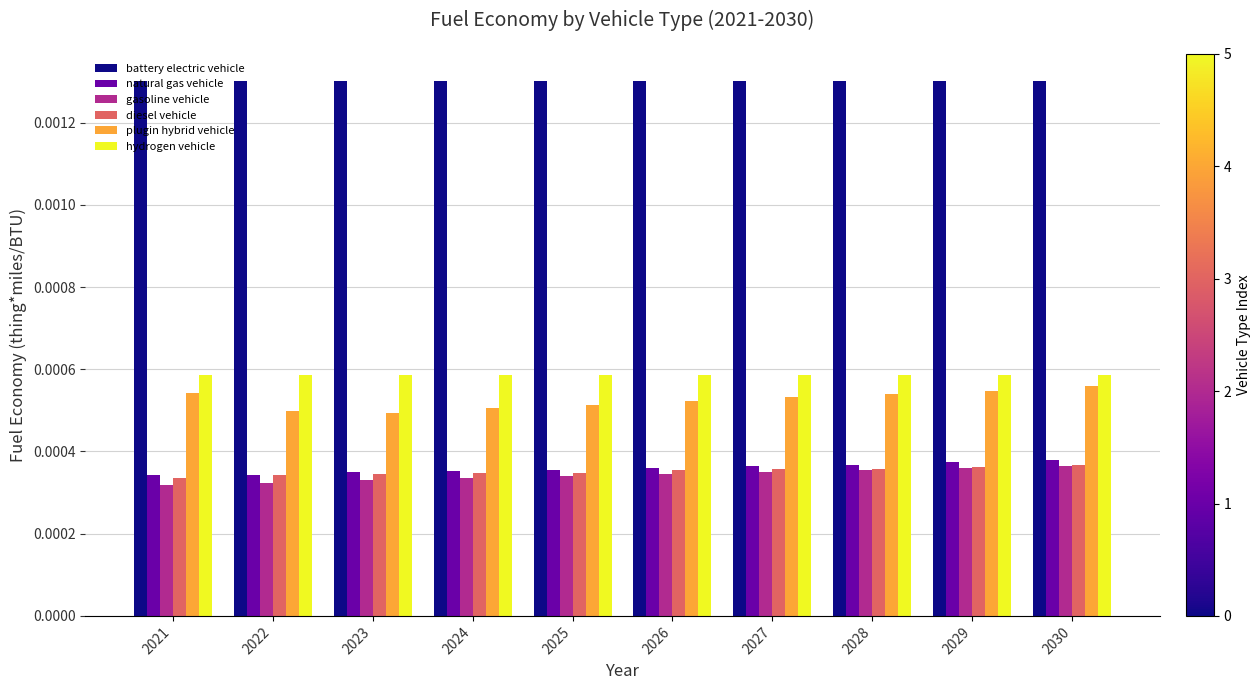

At how many categories does at least one series exceed 0?

10